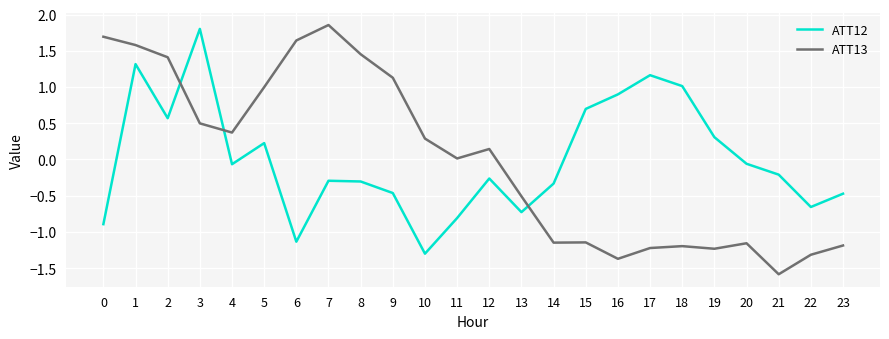

What is the difference between the maximum and minimum values in the ATT13 series?

3.4